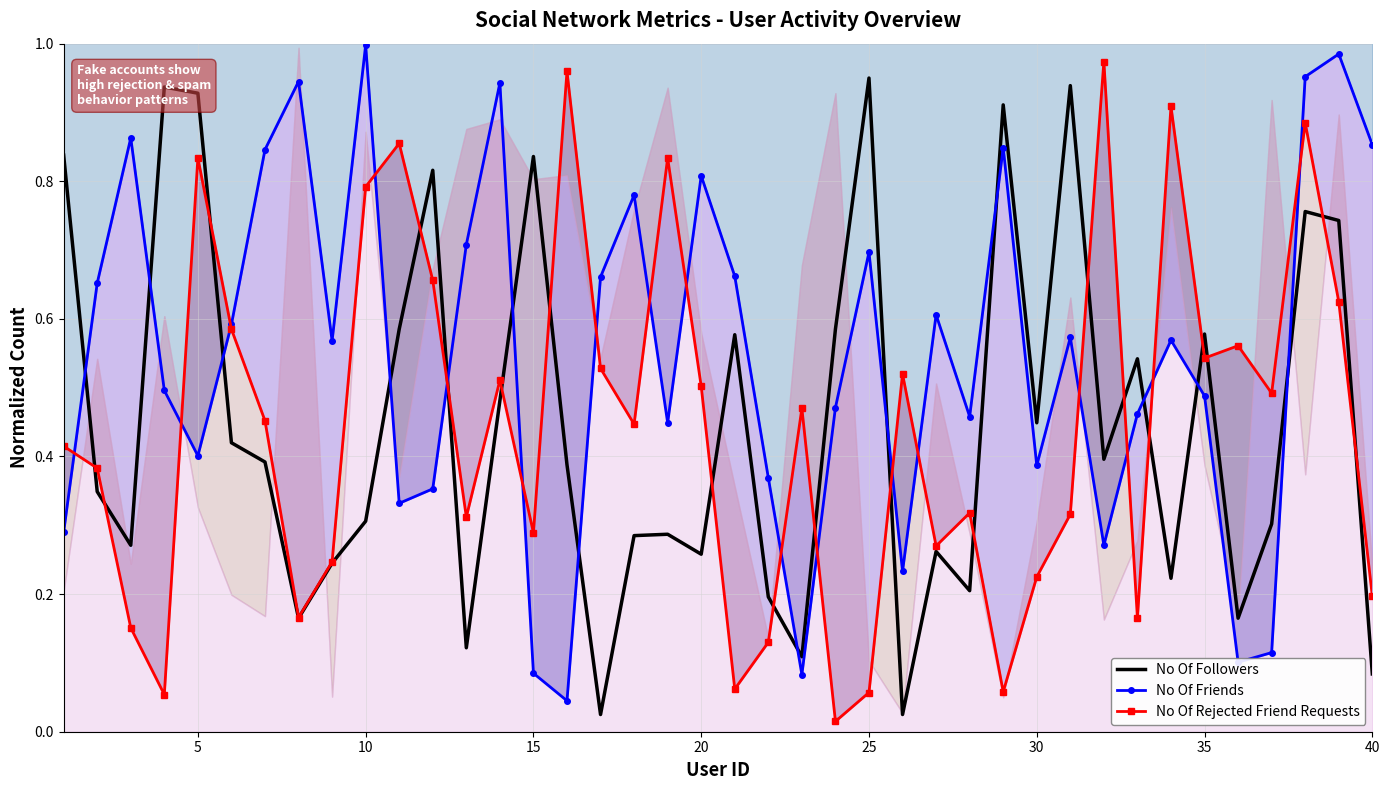

What are all the series names shown in the legend?

No Of Followers, No Of Friends, No Of Rejected Friend Requests